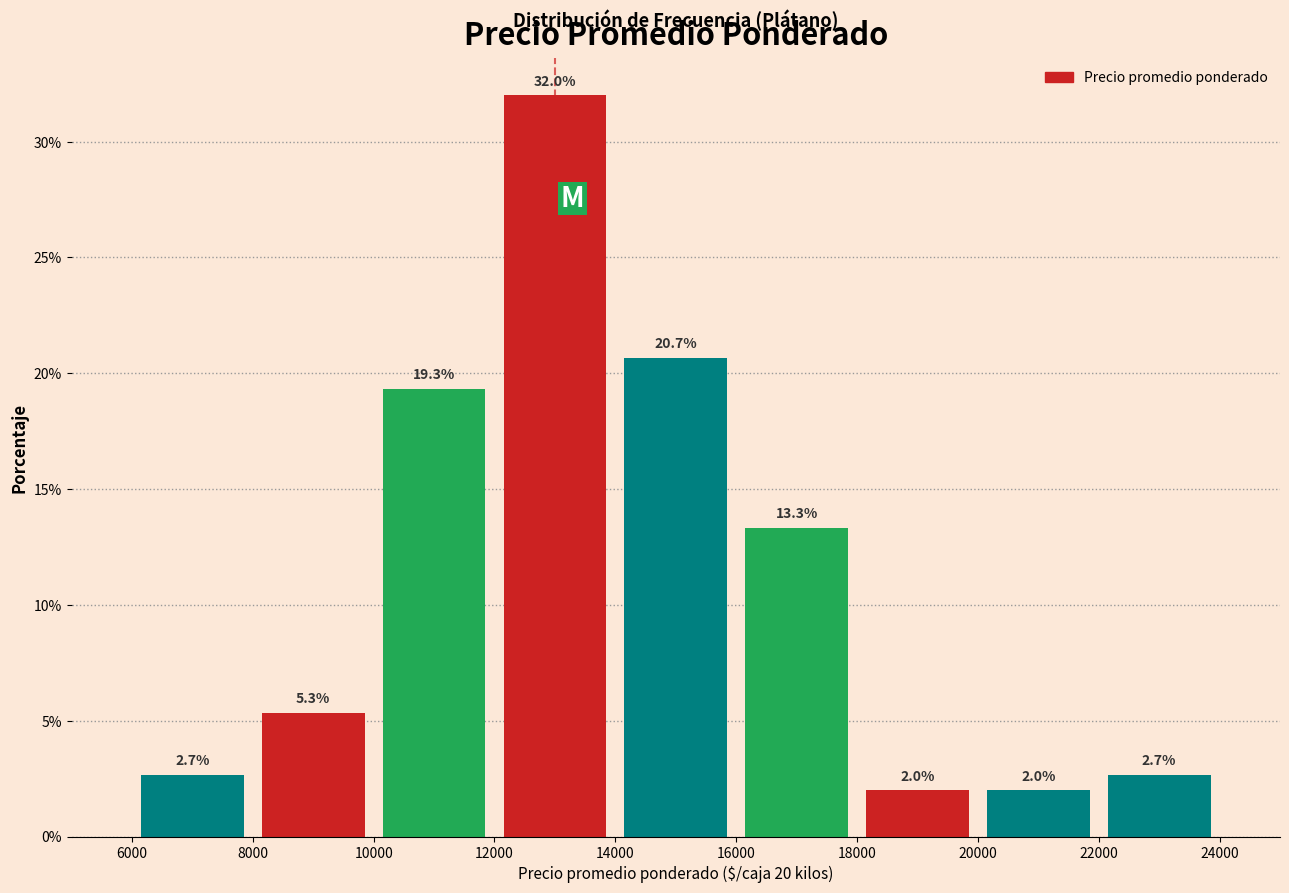

Reading left to right, list every bar in this chart as the range it spans on the x-axis followed by its height.

6000 to 8000: 2.7
8000 to 10000: 5.3
10000 to 12000: 19.3
12000 to 14000: 32.0
14000 to 16000: 20.7
16000 to 18000: 13.3
18000 to 20000: 2.0
20000 to 22000: 2.0
22000 to 24000: 2.7